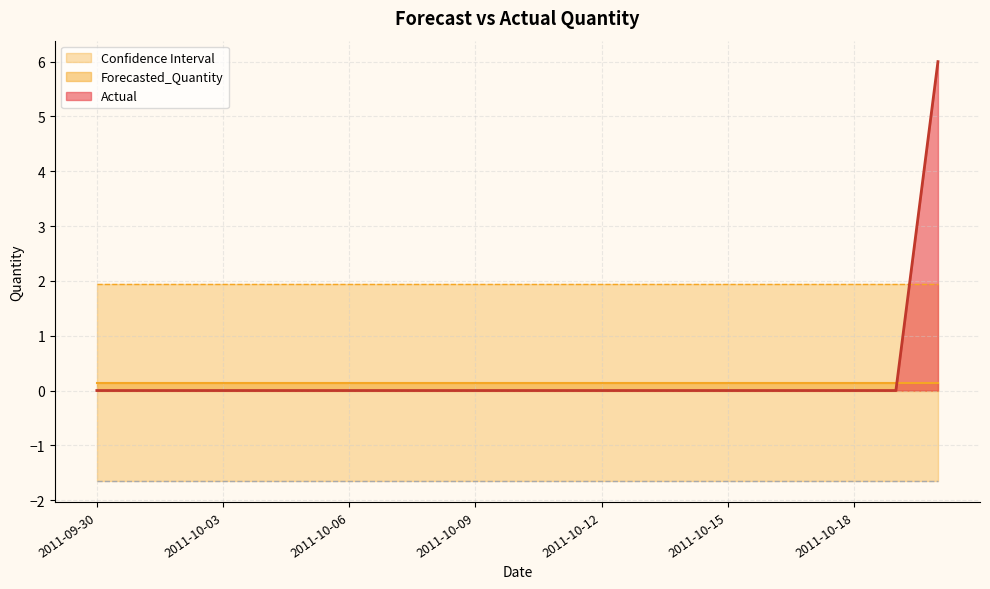

What is the label of the 7th point from the right?

2011-10-14